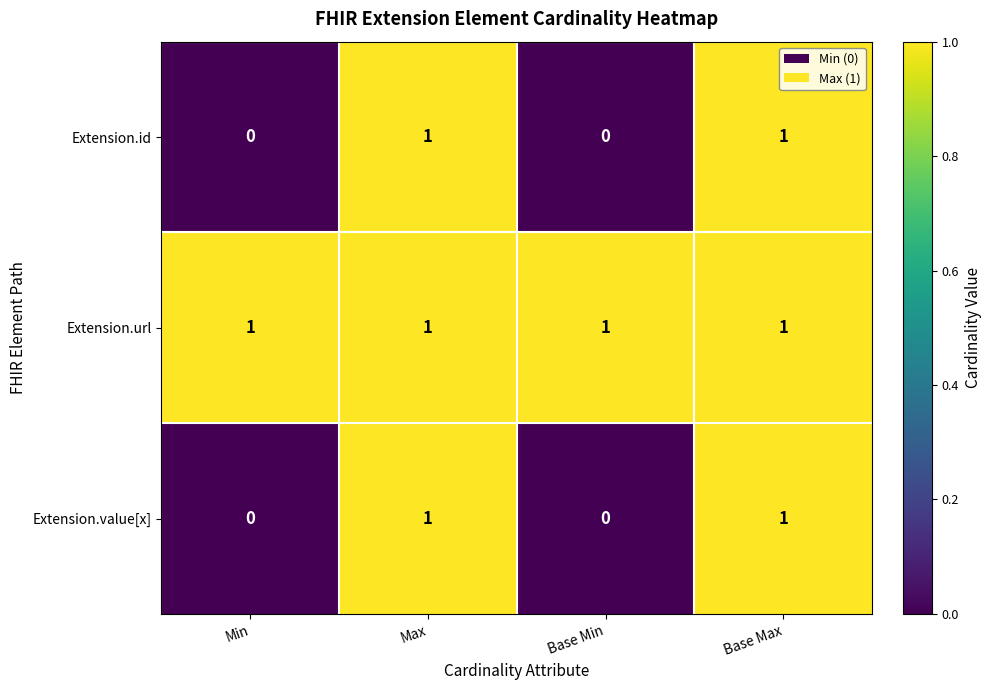

Reading right to left, extract all data points from this chart.

Extension.id: 1	0	1	0
Extension.url: 1	1	1	1
Extension.value[x]: 1	0	1	0